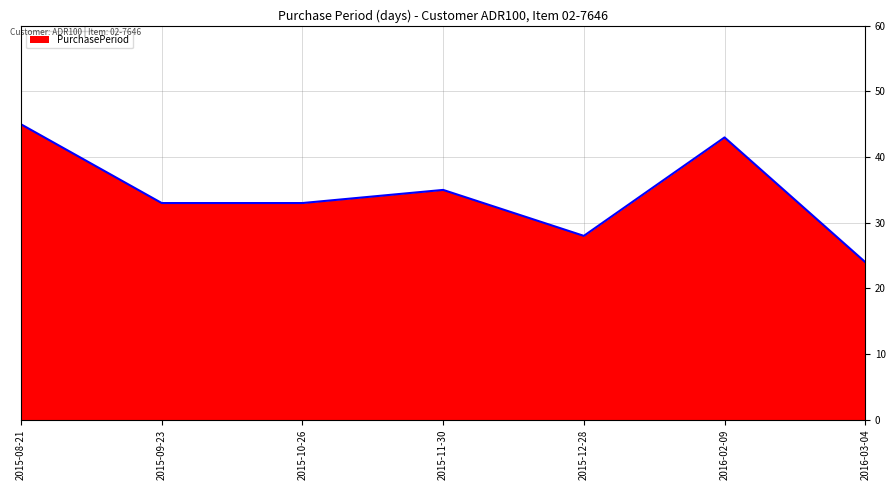

How many interior local peaks (higher than both neighbors) does the data have?

2